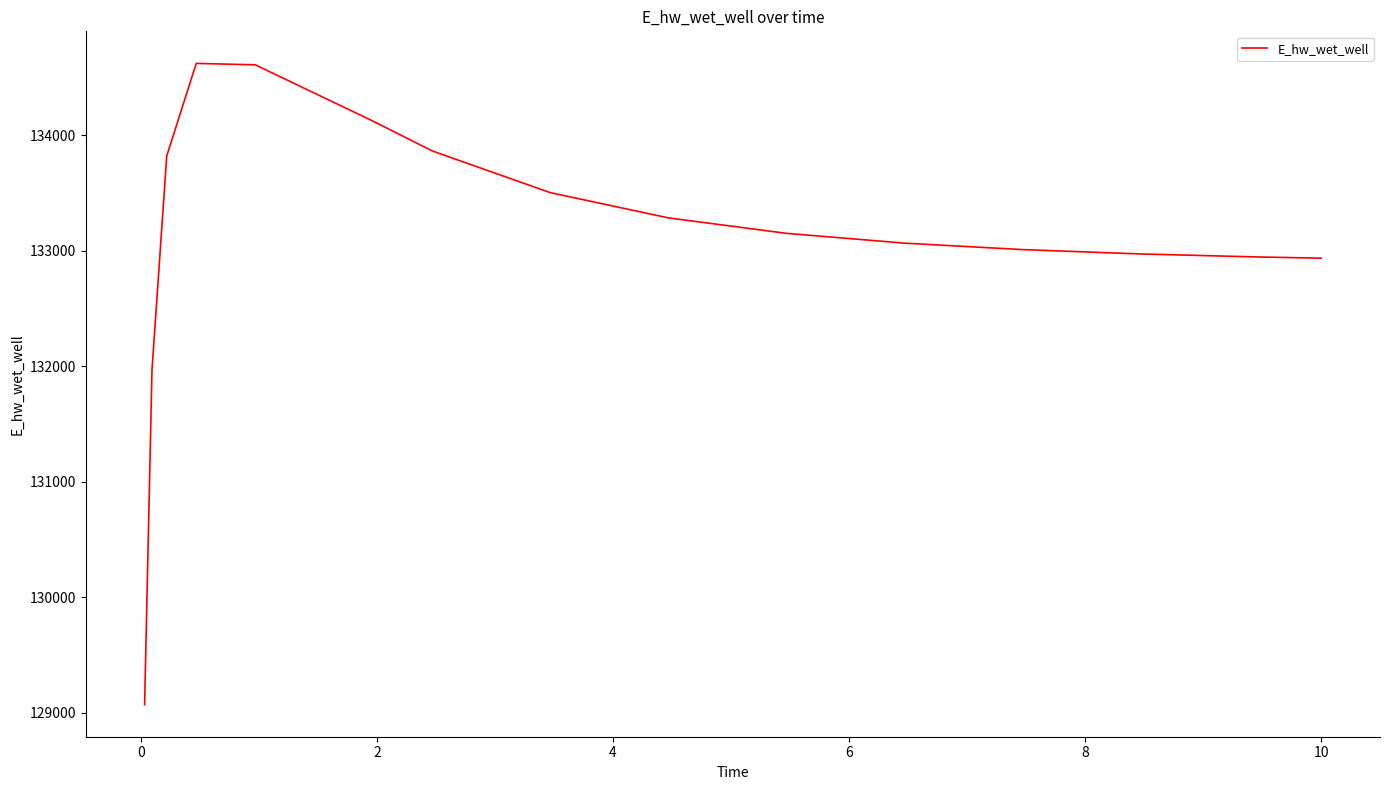

What is the minimum value shown in the chart?

129068.7